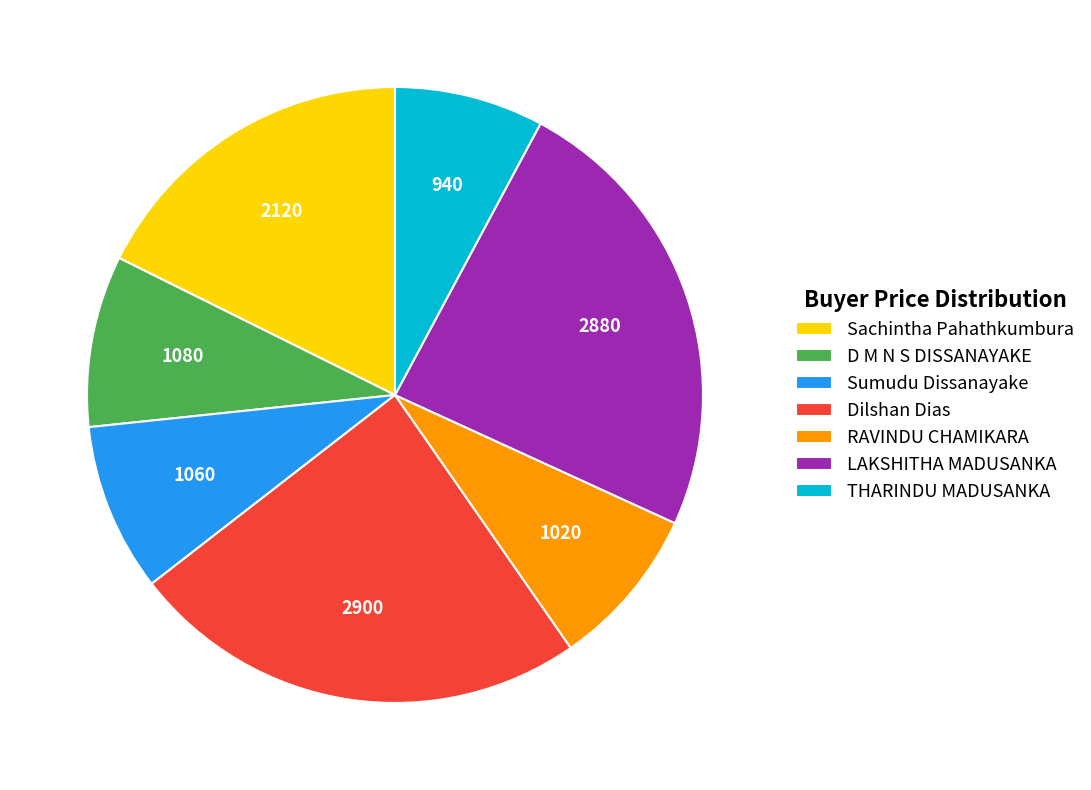

True or false: Sachintha Pahathkumbura accounts for 6% of the total.

False